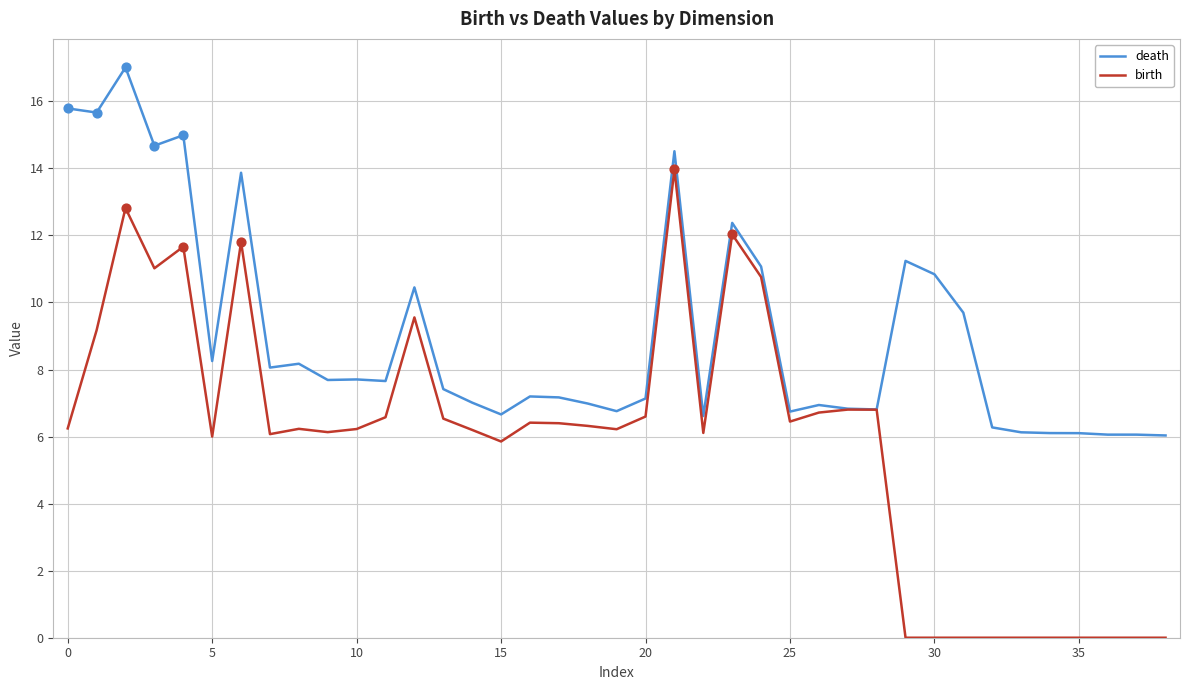

Which series has the largest total across all categories?

death